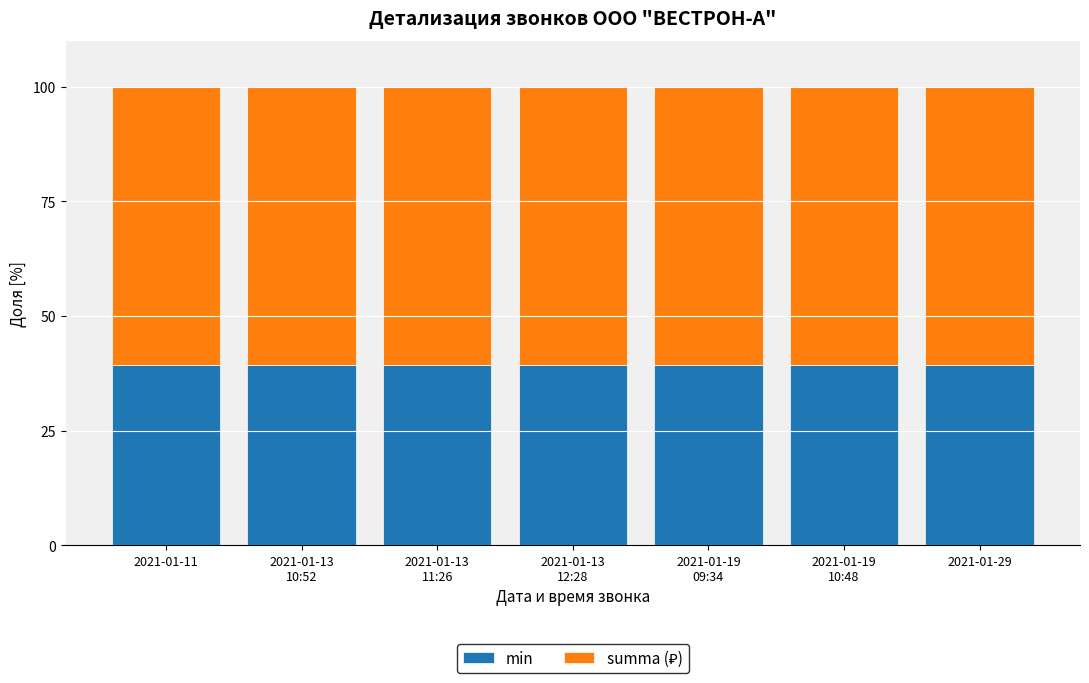

What is the sum of all min values?

274.5